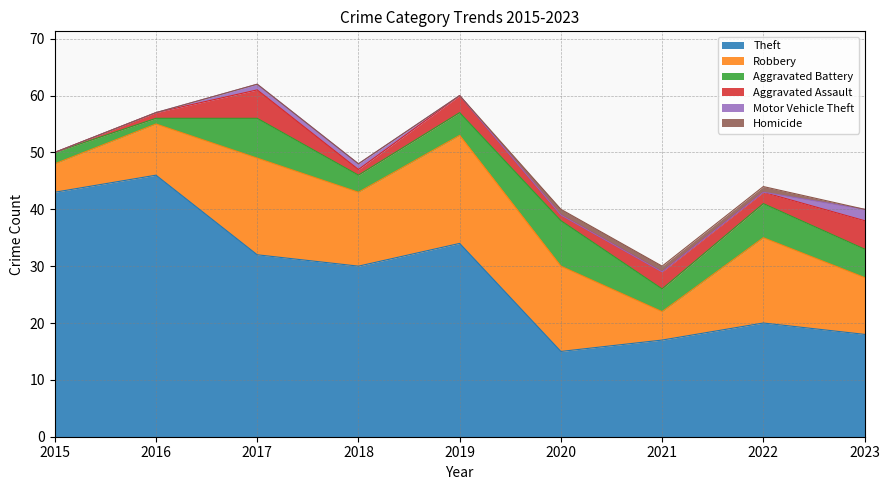

In Aggravated Battery, how many points are higher than both neighbors (excluding endpoints)?

3